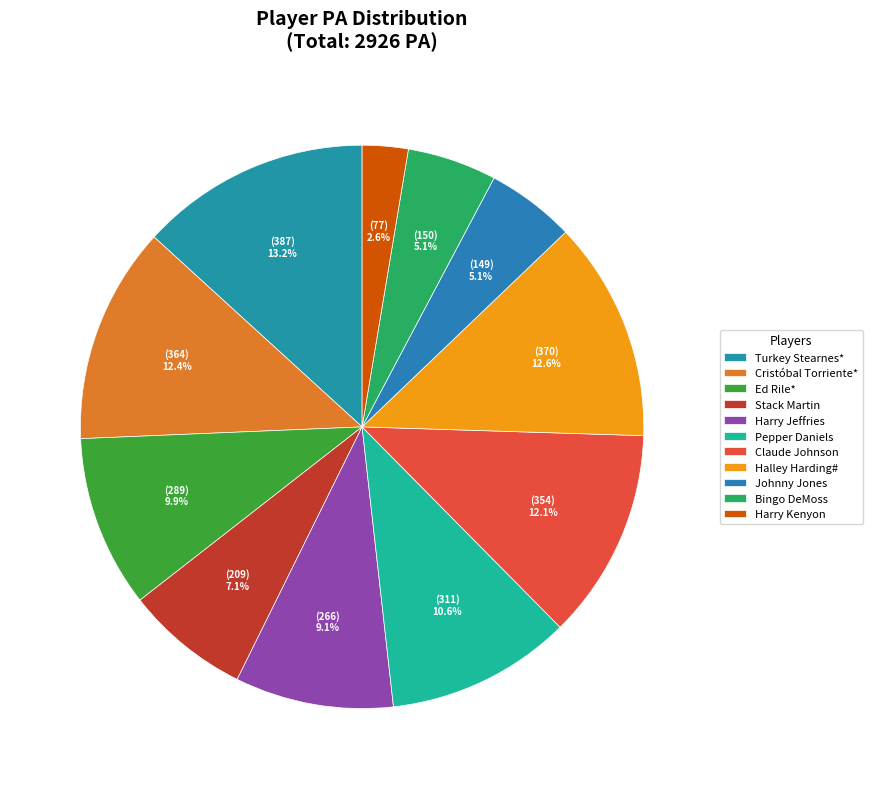

To the nearest percent, what is the average slice percentage?

9%